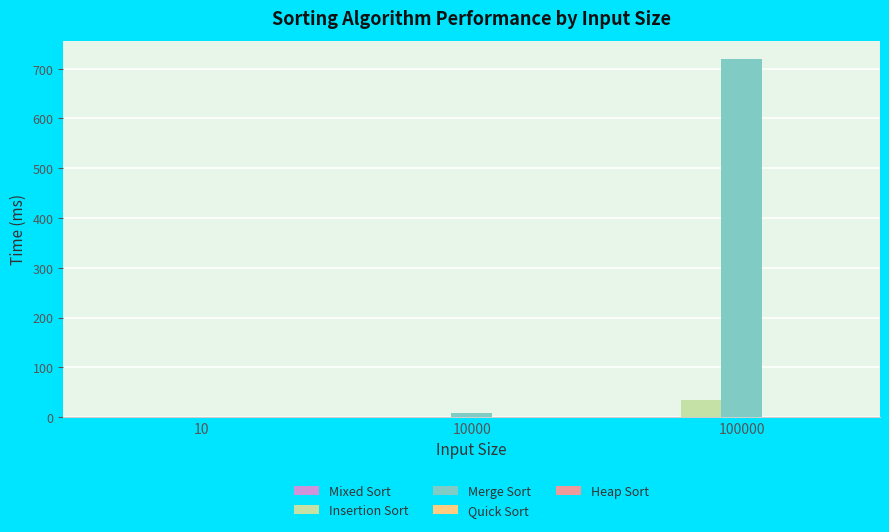

Which series has the largest total across all categories?

Merge Sort